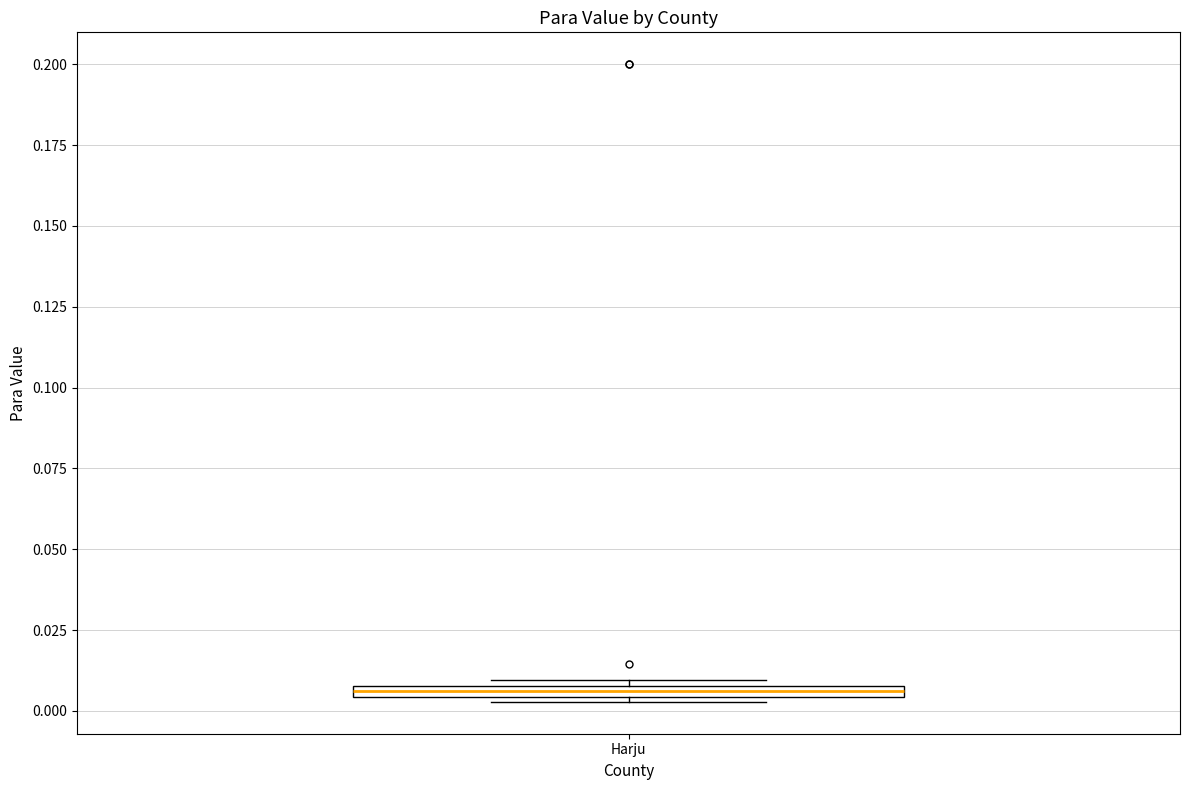

Where is the upper edge of the box for Harju on the y-axis? The values are not printed on the chart, so give them approximately, as read against the axis.

0.010